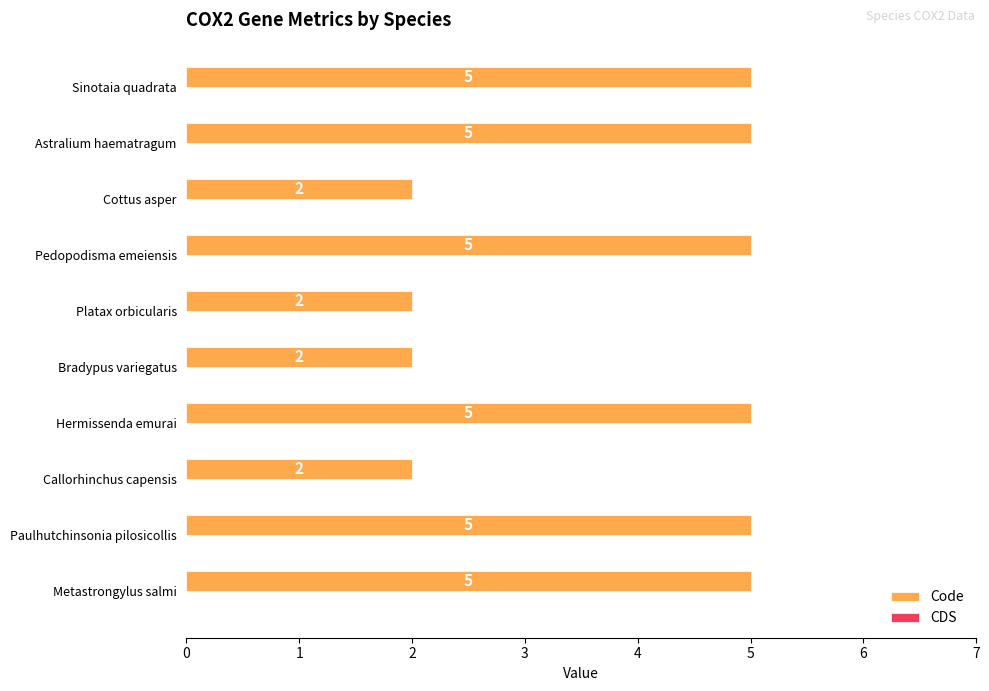

What is the approximate value at Metastrongylus salmi?

5